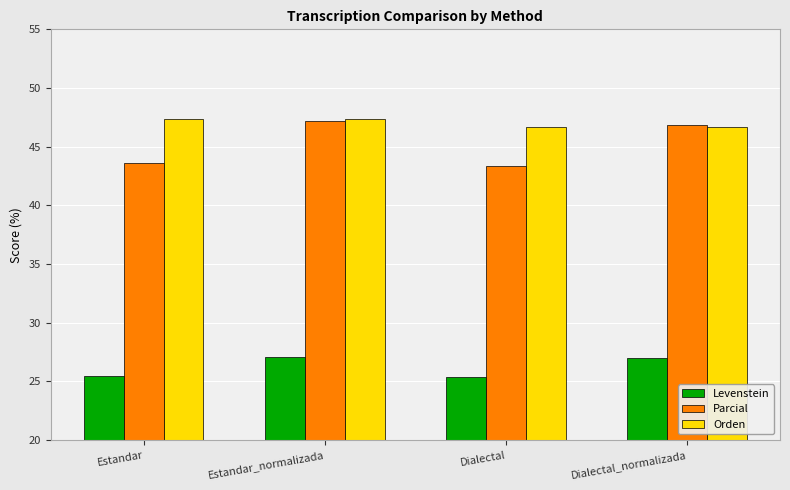

What is the greatest value displayed?

47.3